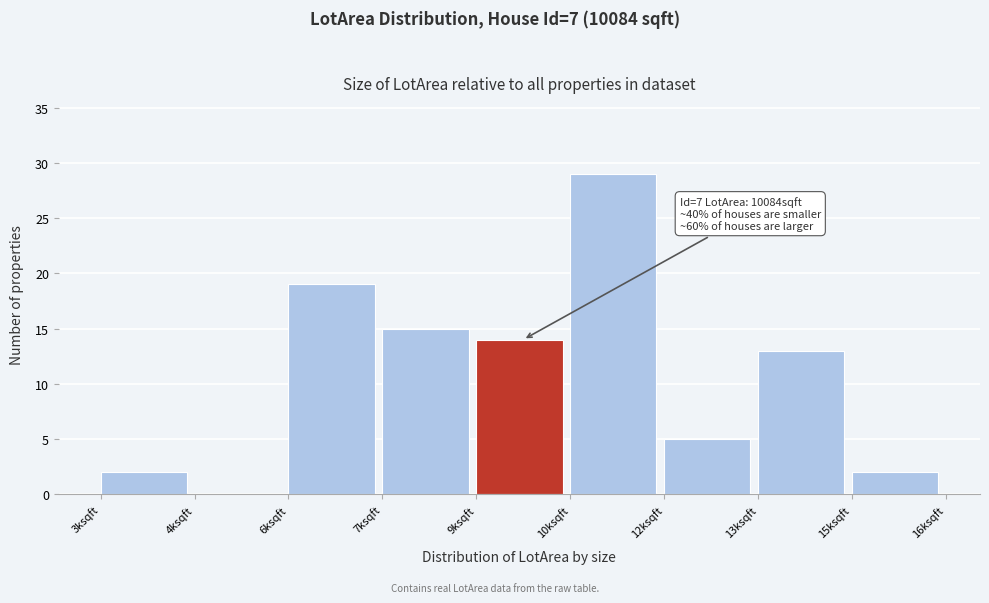

Reading left to right, extract all data points from this chart.

3ksqft=2	4ksqft=0	6ksqft=19	7ksqft=15	9ksqft=14	10ksqft=29	12ksqft=5	13ksqft=13	15ksqft=2